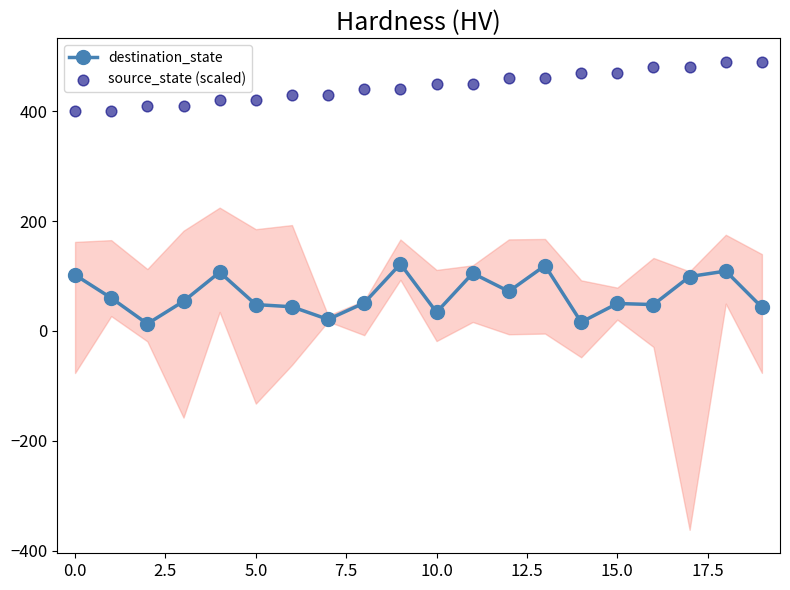

Which series has the widest spread of Y values?

destination_state